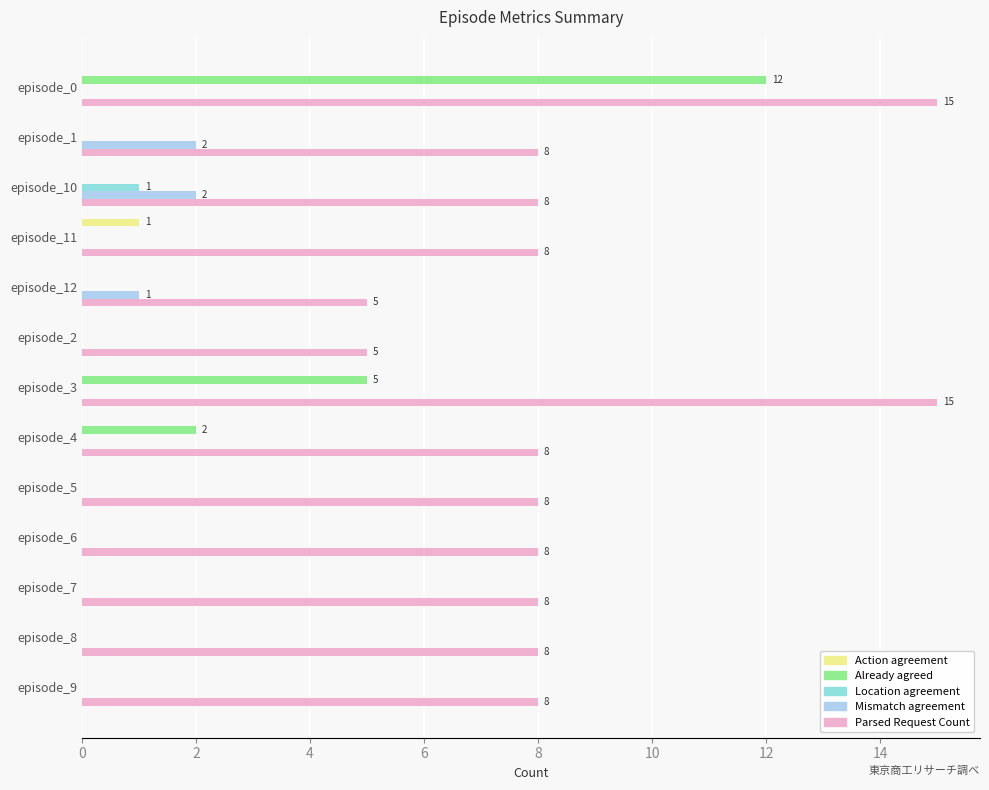

How many data points does each series have?

13